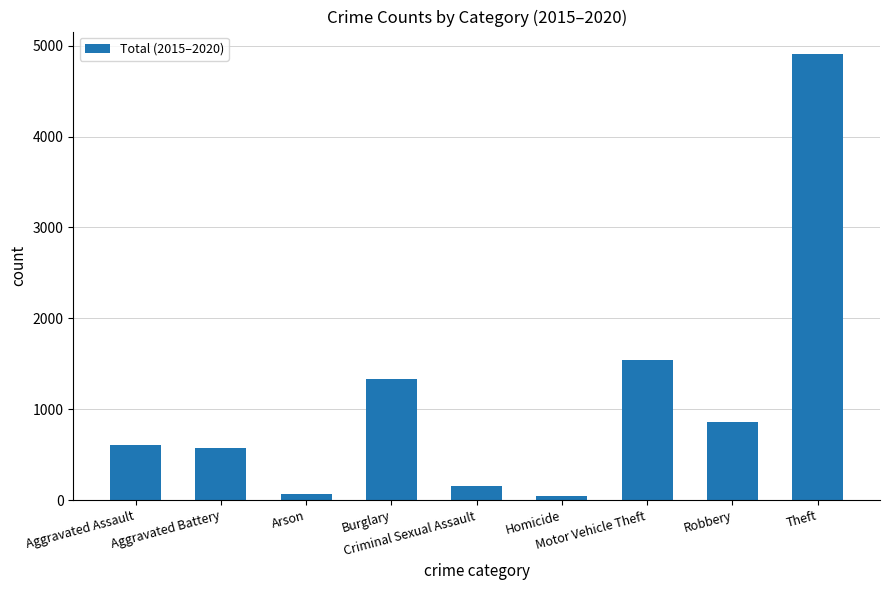

Which has a higher value, Homicide or Theft?

Theft